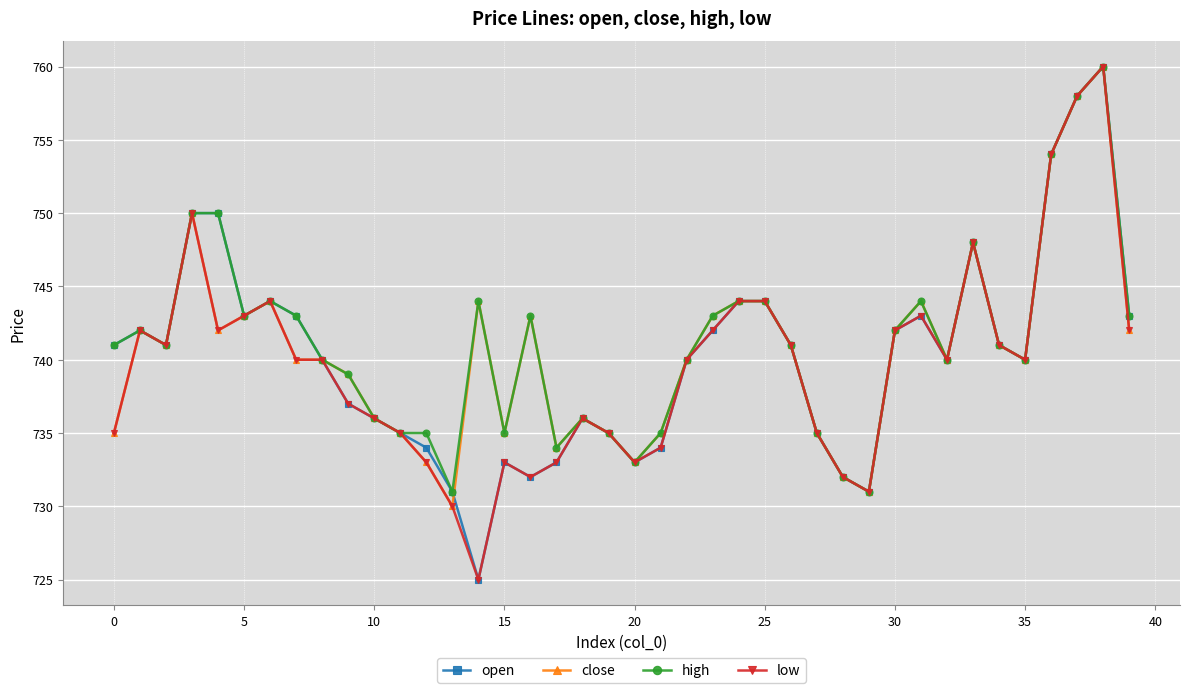

In open, how many points are lower than both neighbors (excluding endpoints)?

8